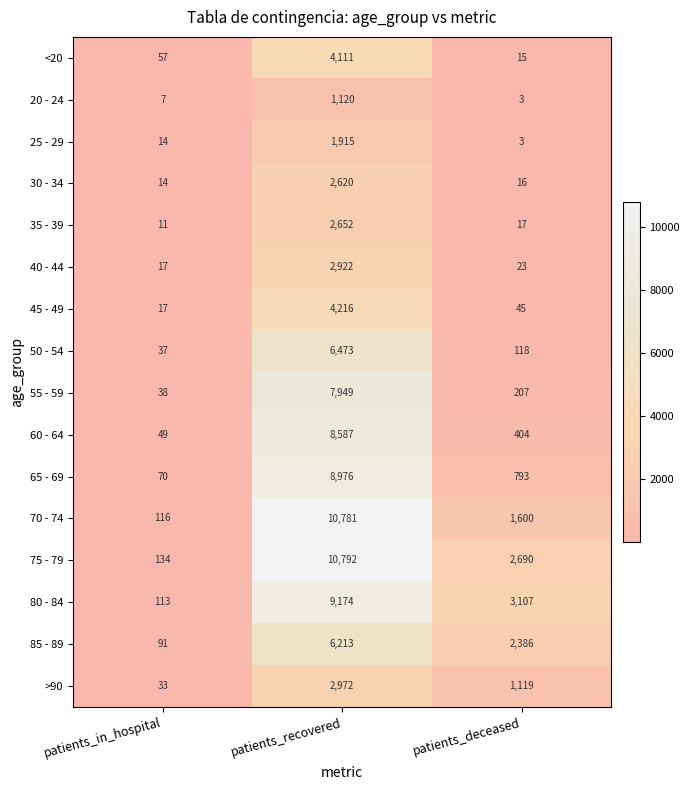

What is the minimum value for 35 - 39?

11